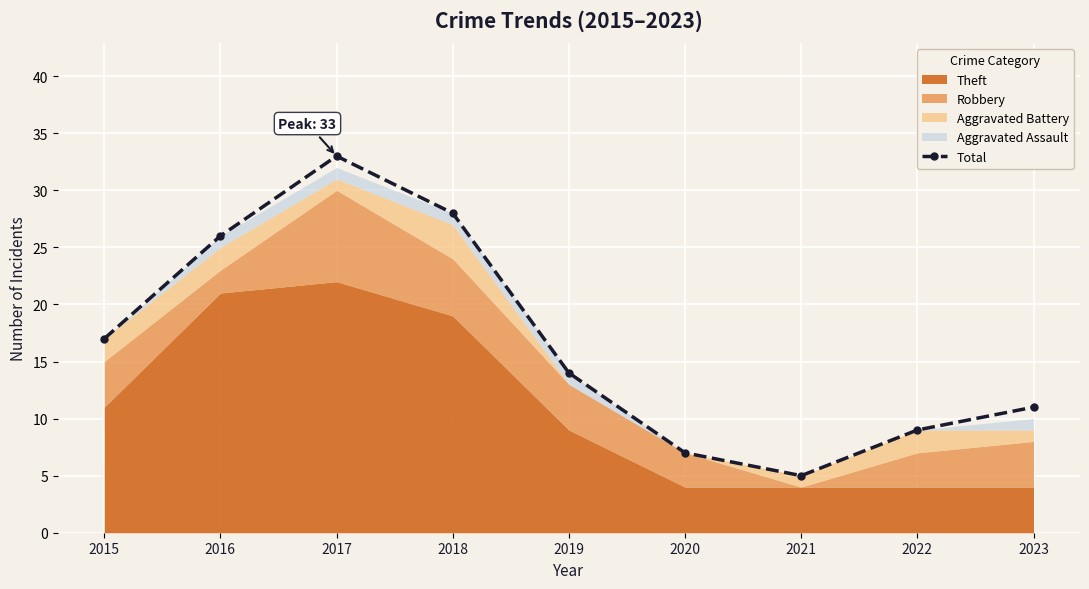

What is the maximum value shown in the chart?

33